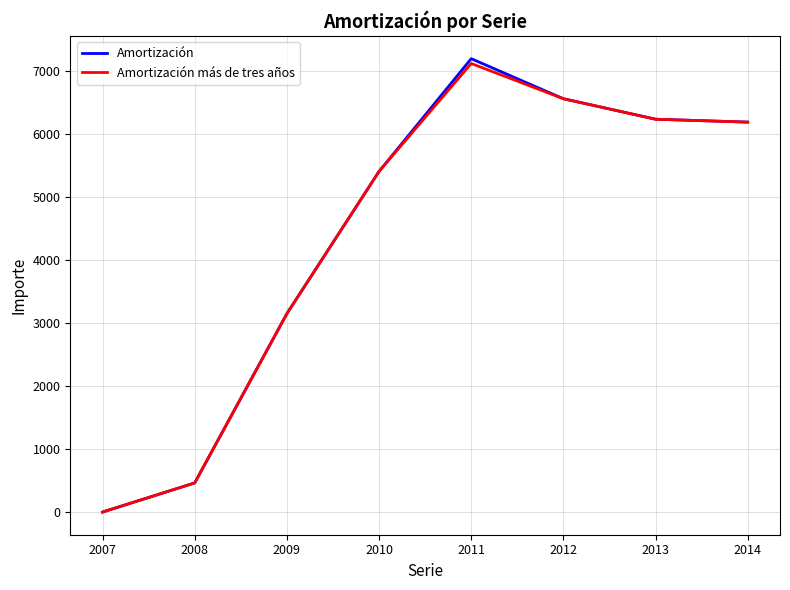

What is the average value of the Amortización más de tres años series?

4387